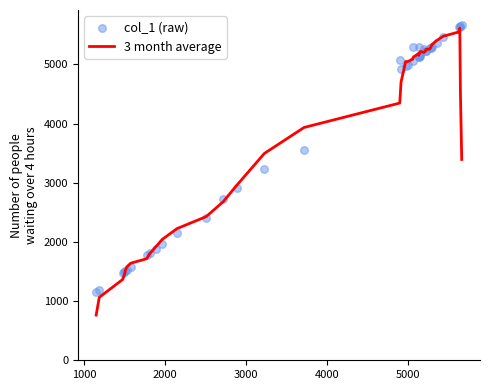

What is the maximum value for 3 month average?

5612.2